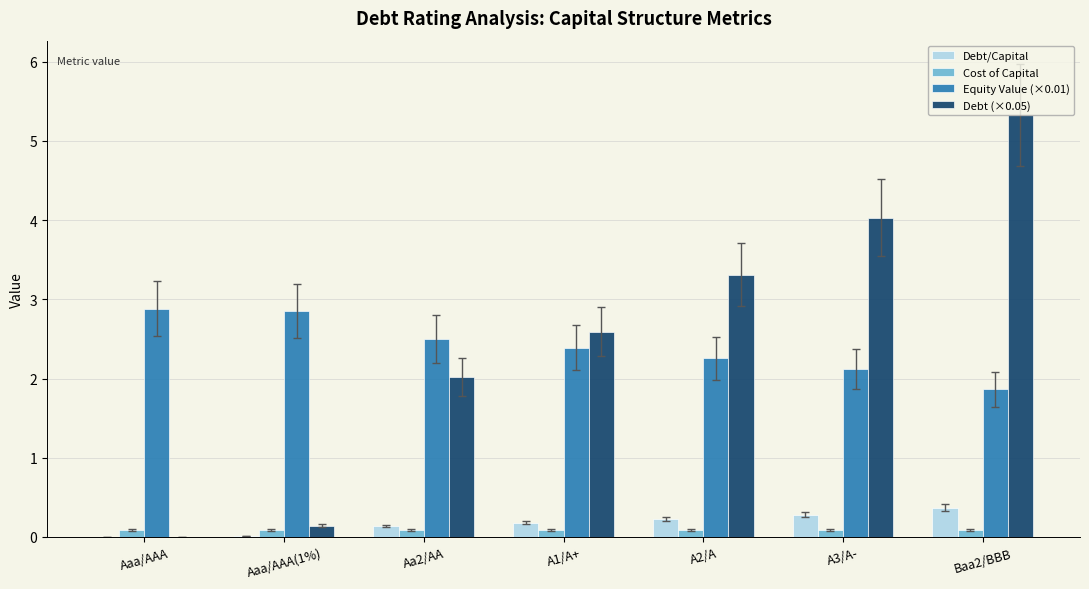

The value of Equity Value (×0.01) at A3/A- is 2.1. True or false?

True